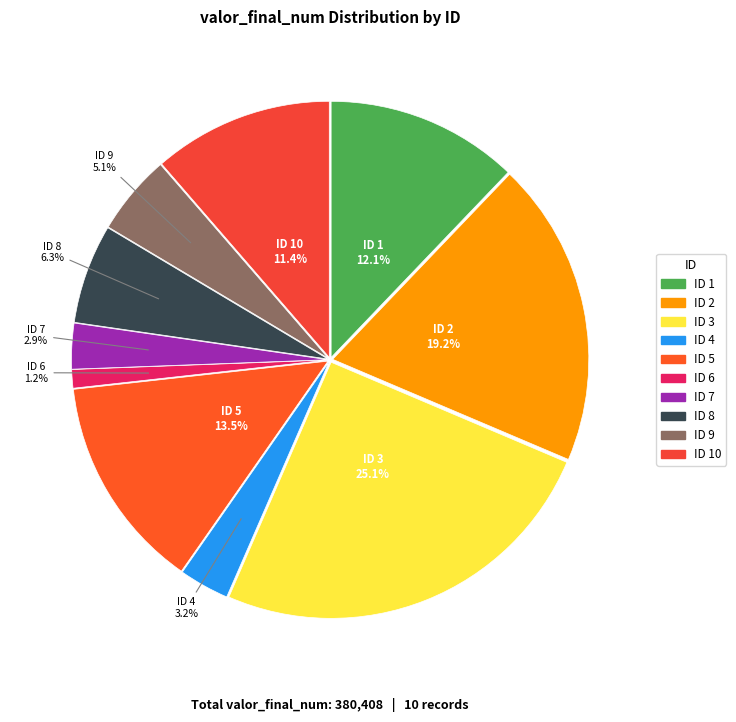

Does any single category account for the majority?

No